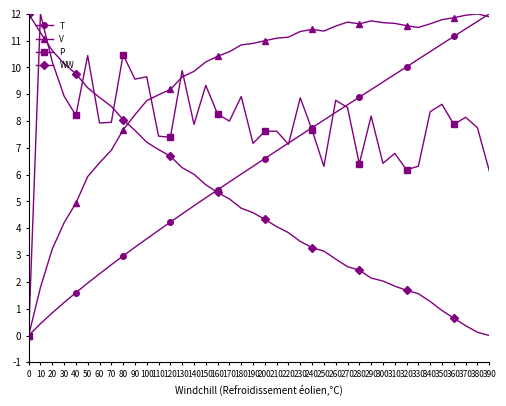

How many data points in P are less than 7?

8